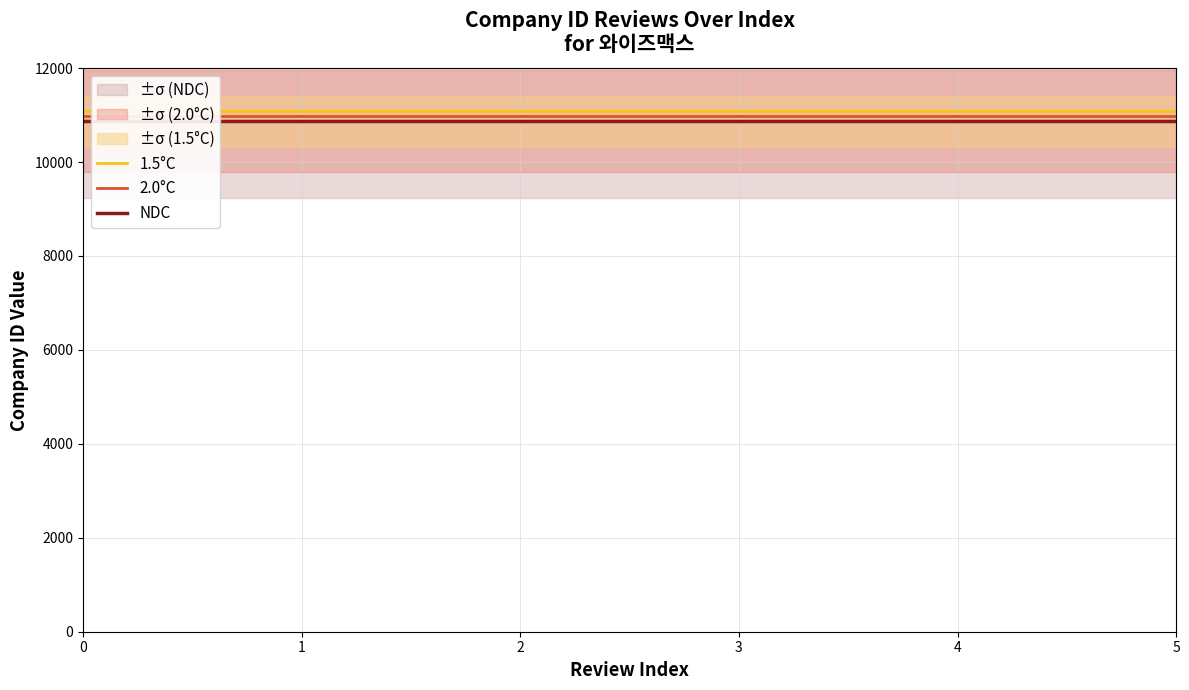

List the series in order of their overall mean, highest first.

1.5°C, 2.0°C, NDC